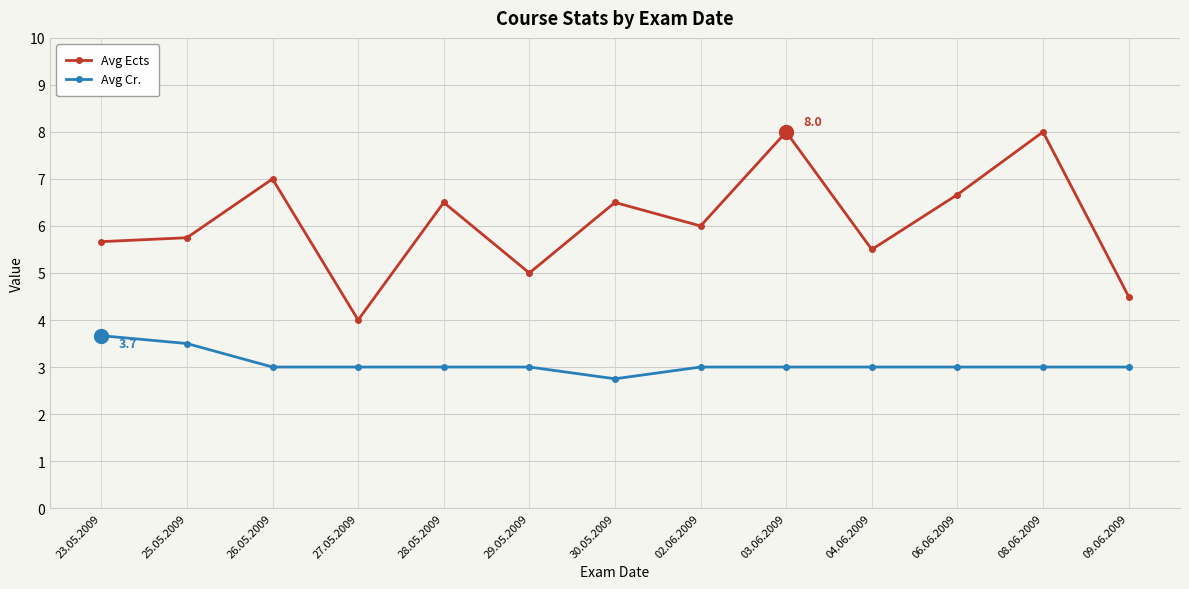

What is the average value of the Avg Cr. series?

3.1